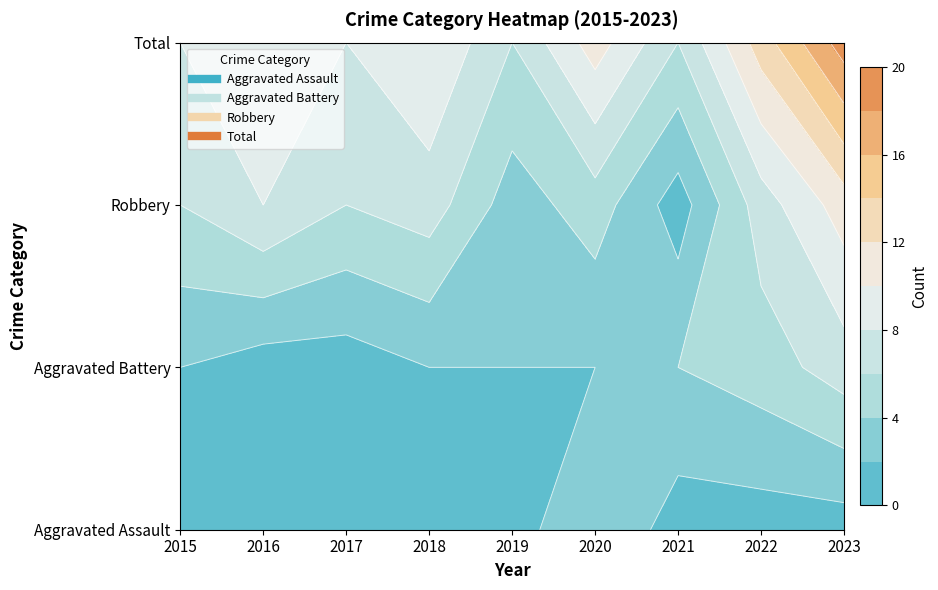

True or false: Robbery has a value of 4 at 2018.

False